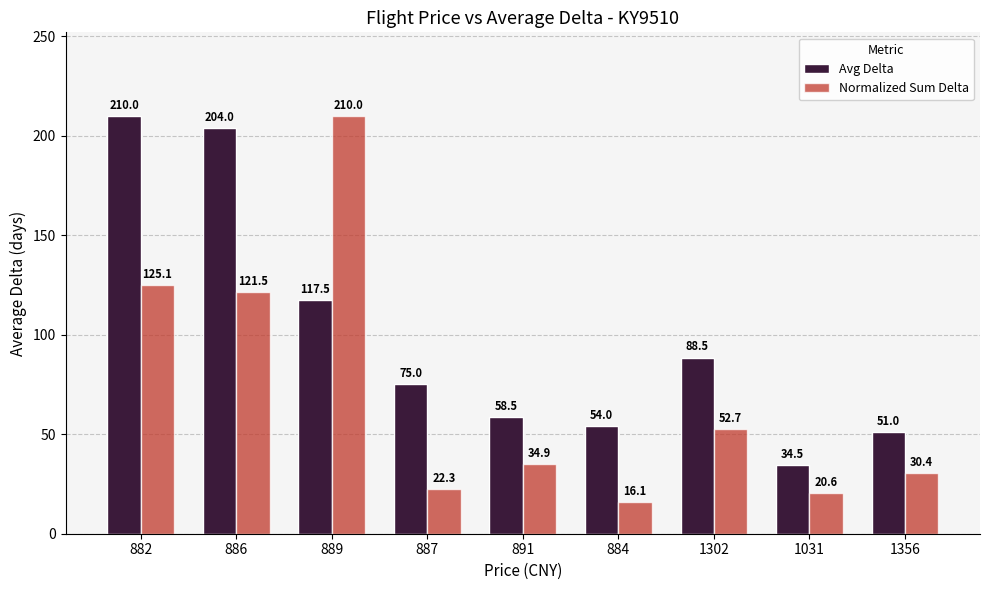

Reading left to right, transcribe all the data shown in this chart.

Avg Delta: 210.0	204.0	117.5	75.0	58.5	54.0	88.5	34.5	51.0
Normalized Sum Delta: 125.1	121.5	210.0	22.3	34.9	16.1	52.7	20.6	30.4